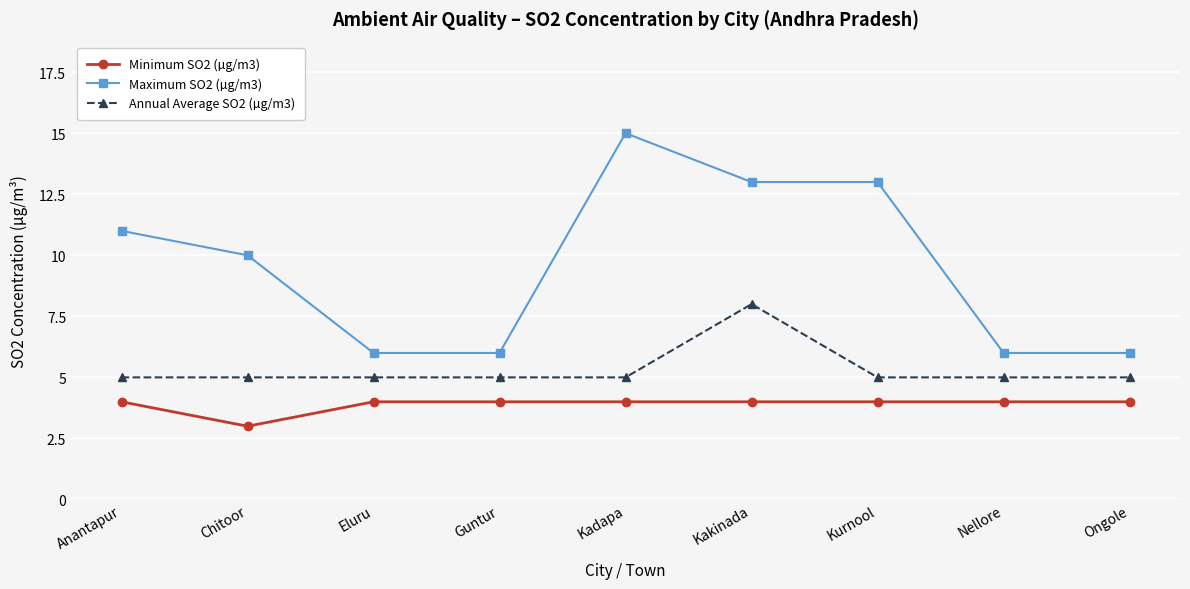

How many lines are shown in the chart?

3